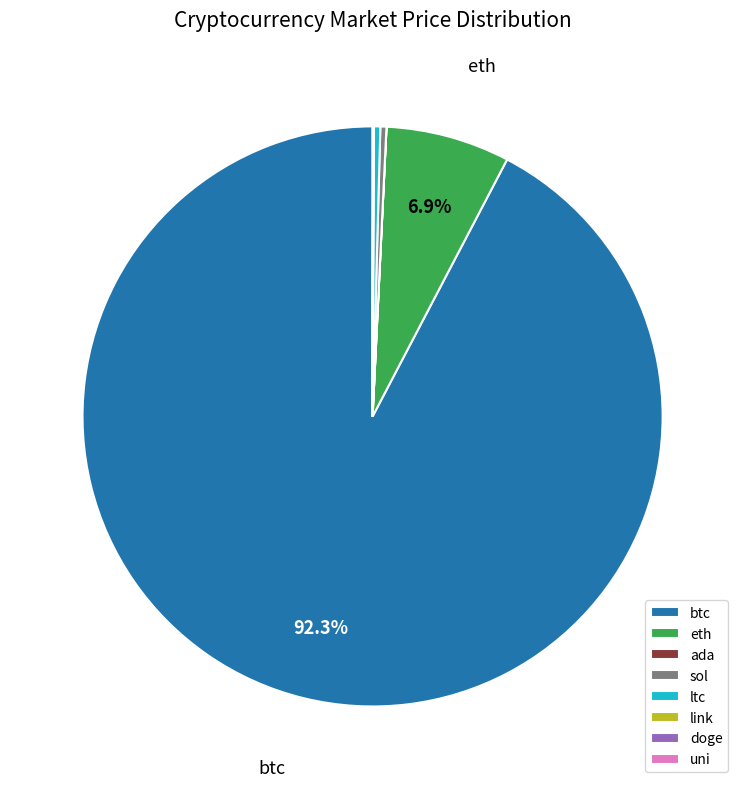

Does btc account for over 50% of the chart?

Yes